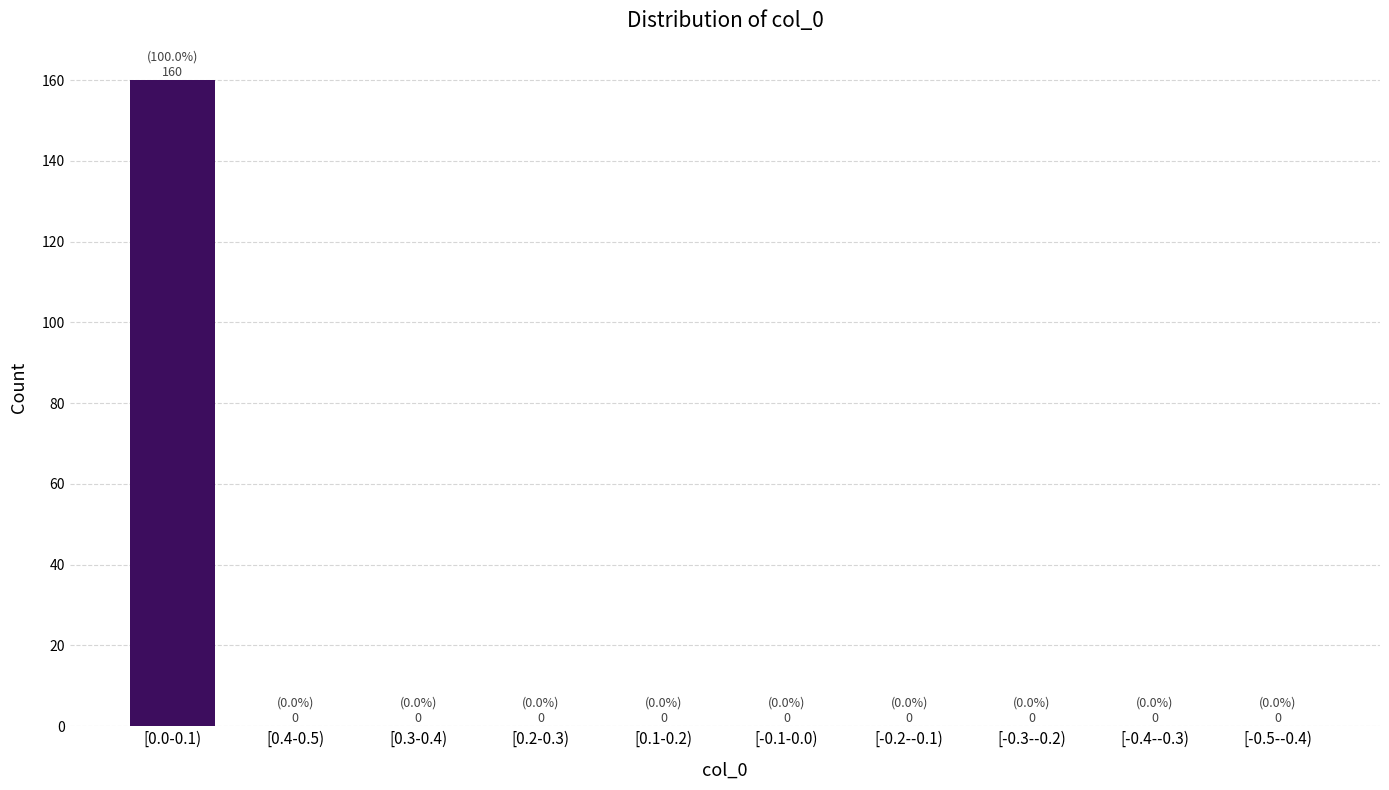

Reading left to right, what are all the values shown in this chart?

[0.0-0.1)=160	[0.4-0.5)=0	[0.3-0.4)=0	[0.2-0.3)=0	[0.1-0.2)=0	[-0.1-0.0)=0	[-0.2--0.1)=0	[-0.3--0.2)=0	[-0.4--0.3)=0	[-0.5--0.4)=0